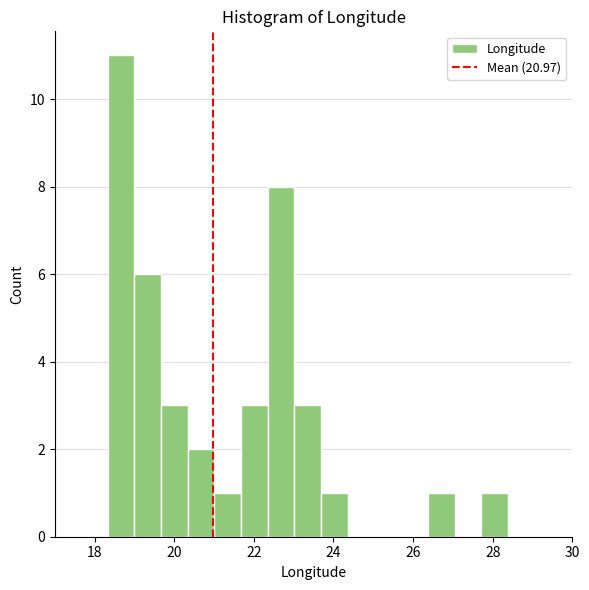

Read against the x-axis, roughly where is the centre of the tallest bar?

18.6